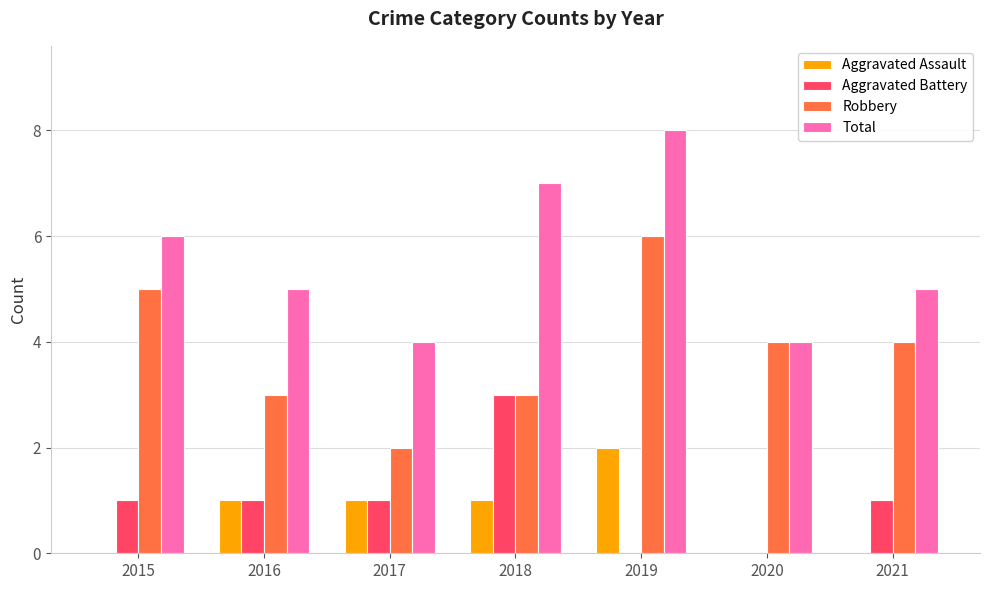

At which category is the sum across all series the highest?

2019